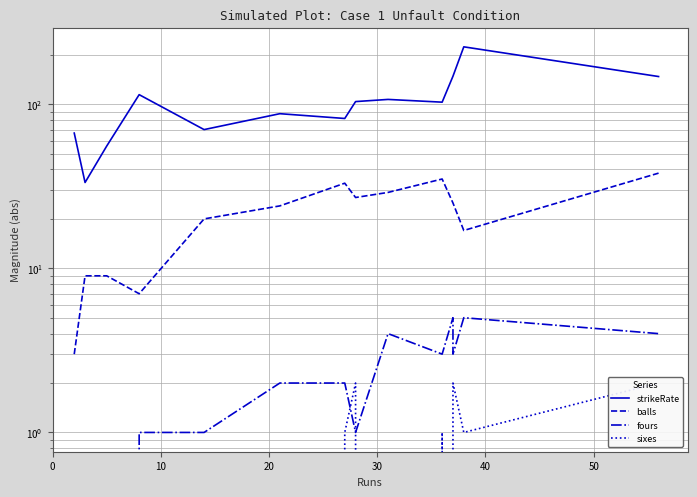

True or false: balls and strikeRate cross at least once.

False